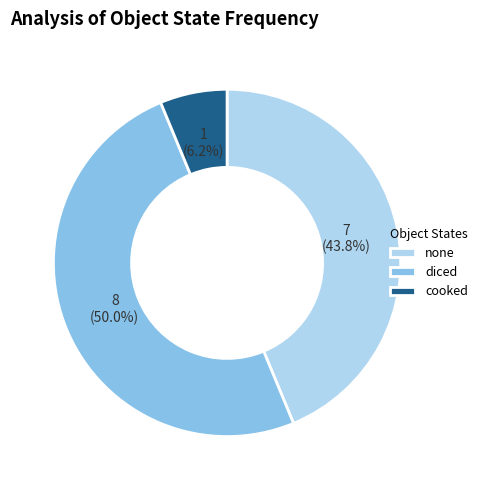

Is cooked the majority of the pie?

No